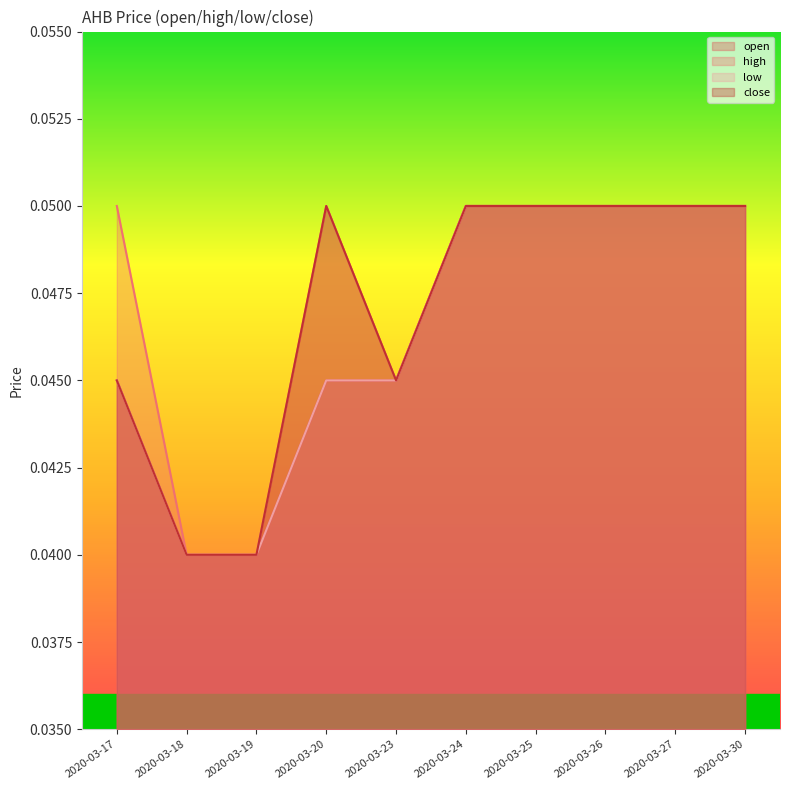

At how many categories does at least one series exceed 0?

10